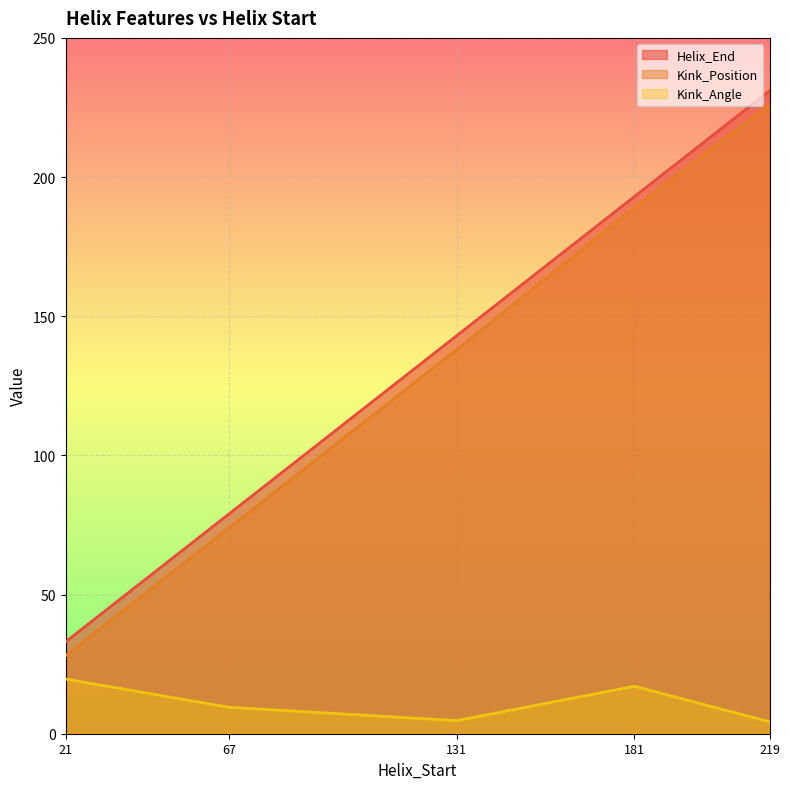

Rank the series by their maximum value, from lowest to highest.

Kink_Angle, Kink_Position, Helix_End